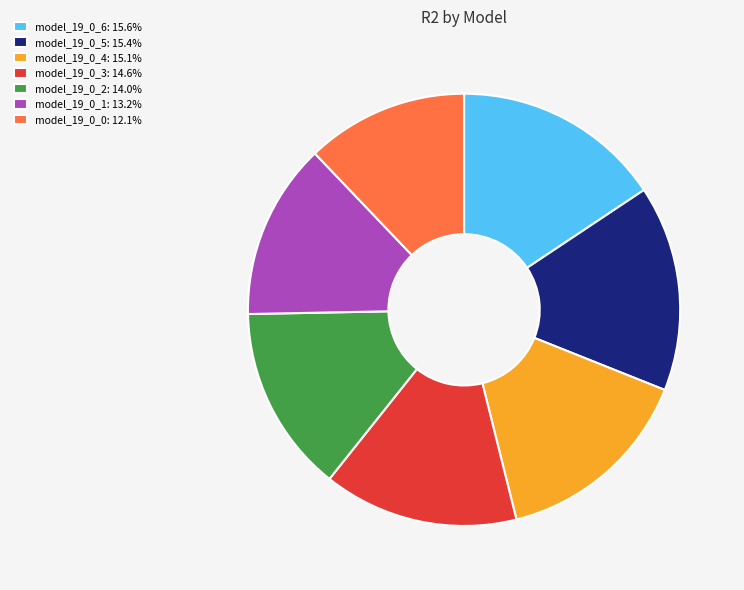

Is there any slice that represents more than half of the pie?

No